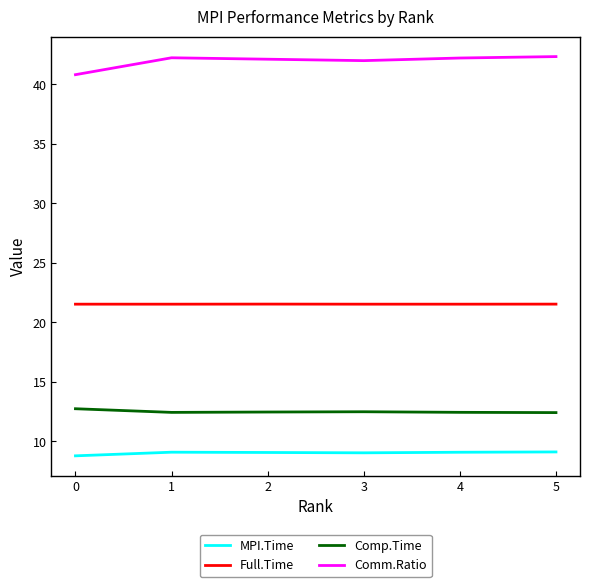

Rank the series by their maximum value, from highest to lowest.

Comm.Ratio, Full.Time, Comp.Time, MPI.Time